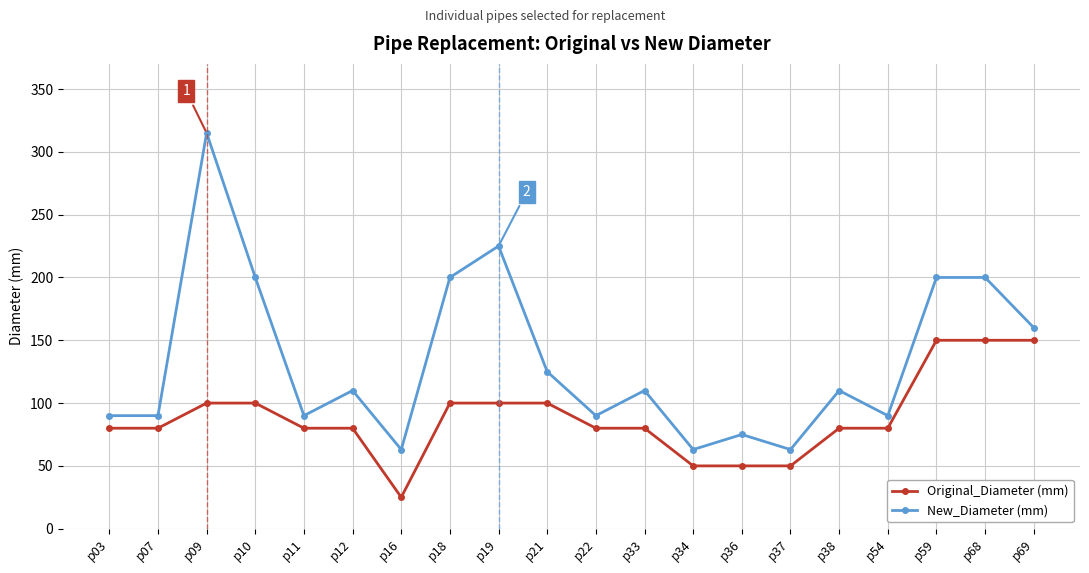

List the series in order of their overall mean, highest first.

New_Diameter (mm), Original_Diameter (mm)